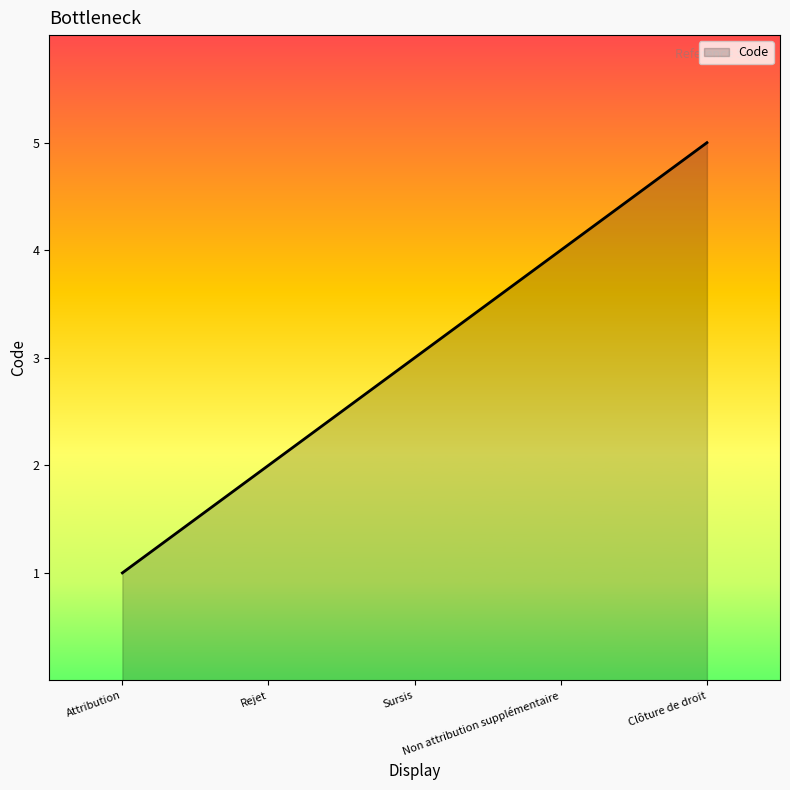

List the labels in order of value, largest first.

Clôture de droit, Non attribution supplémentaire, Sursis, Rejet, Attribution